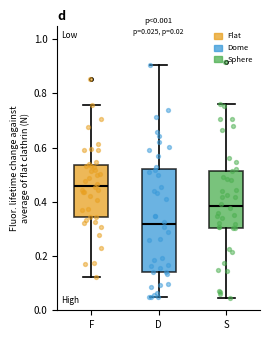

Comparing the boxes themselves (not the whiskers), which one is the tallest?

D